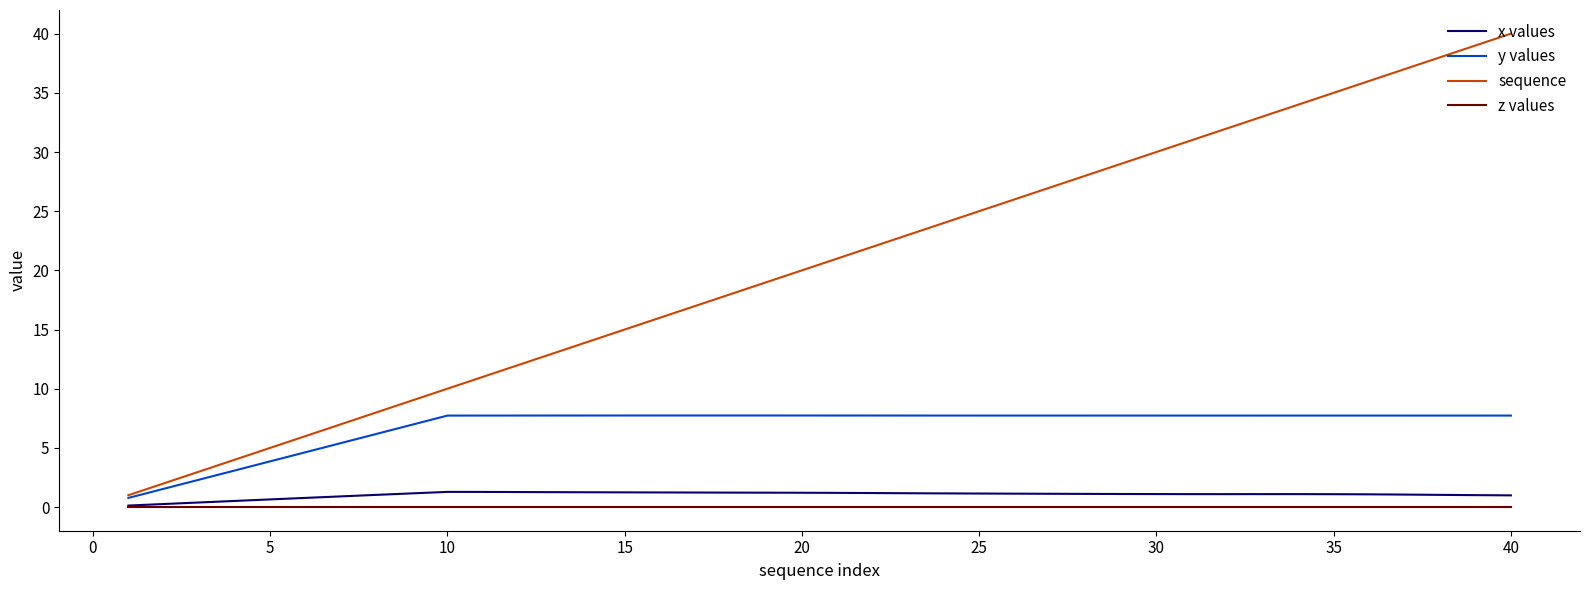

Which series has the largest range (max minus min)?

sequence